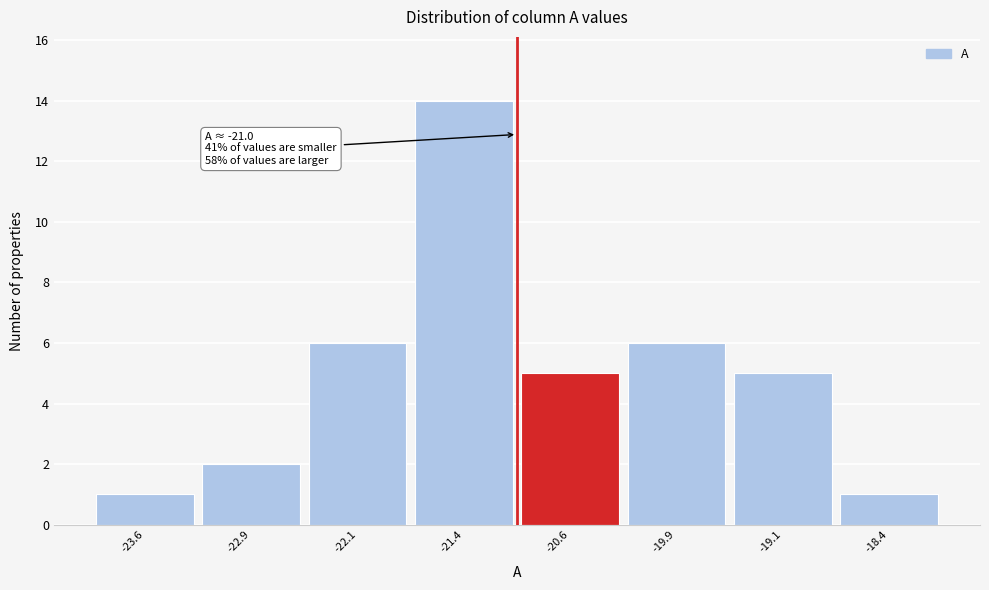

Which range on the x-axis has the tallest bar?

-21.75 to -21.00